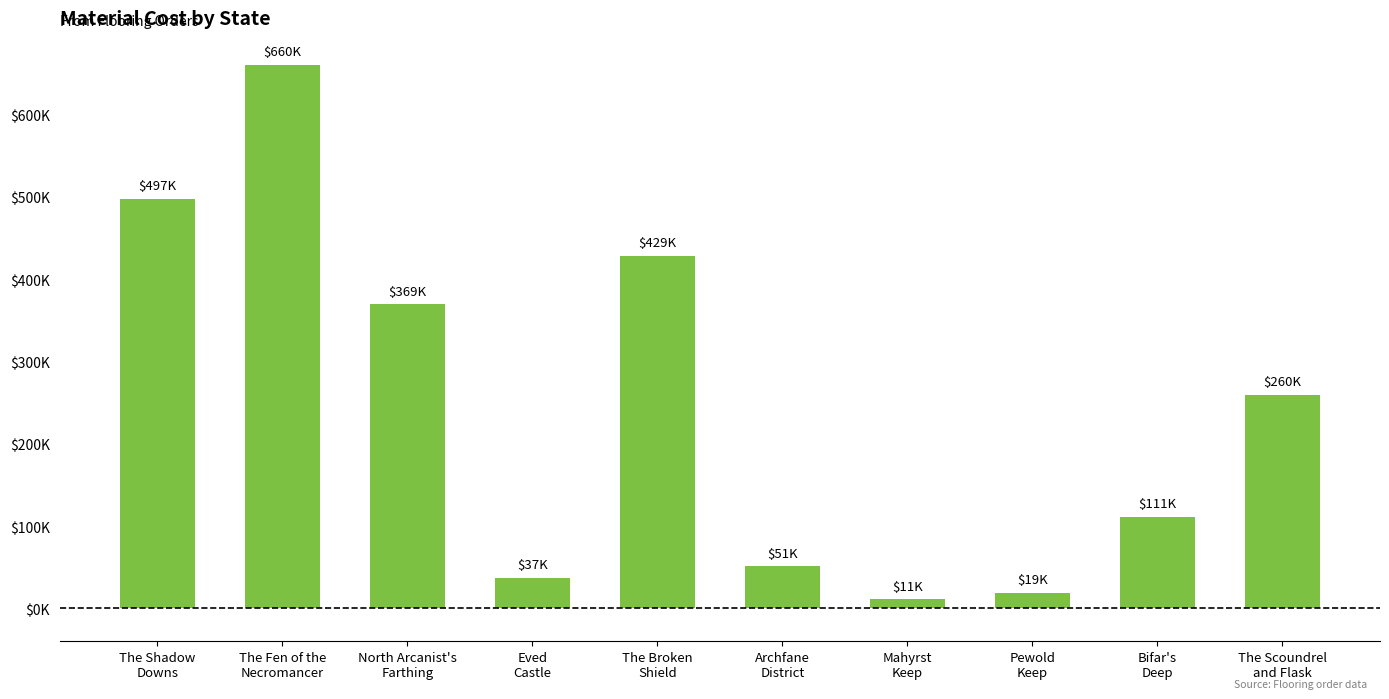

Reading left to right, what are all the values shown in this chart?

497185.9	659932.0	369346.7	37458.8	428583.0	51272.1	10985.0	18686.4	111445.0	259550.0